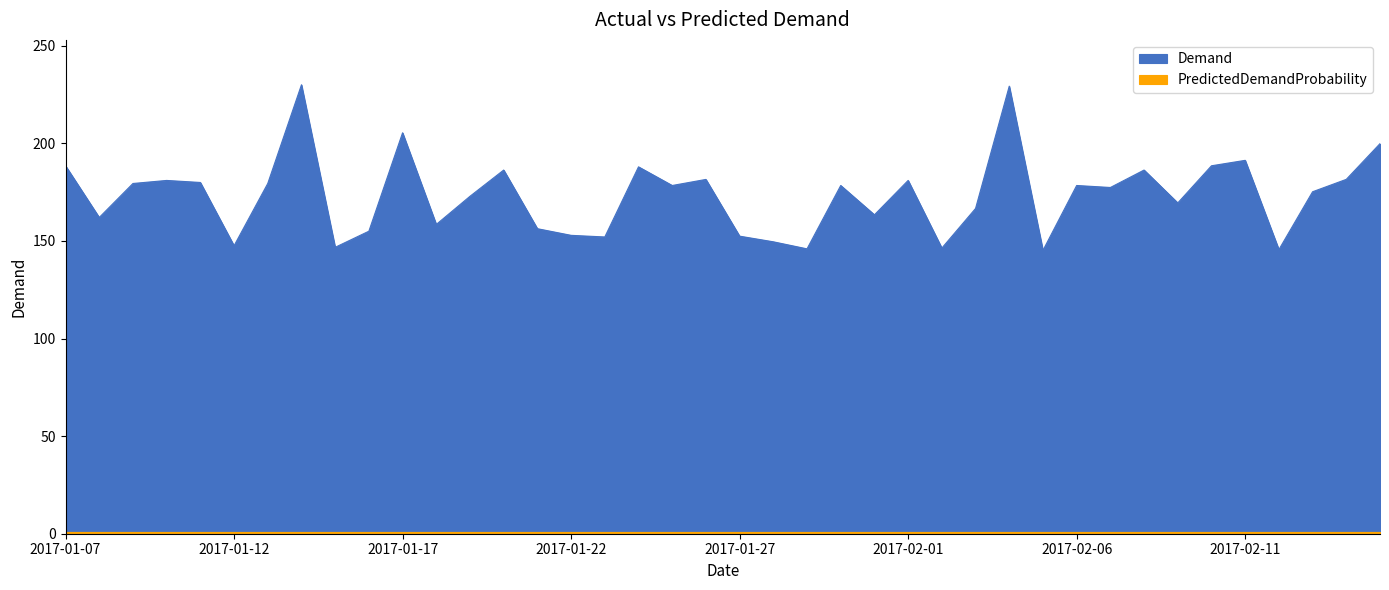

True or false: there are more than 1 points higher than both neighbors.

True